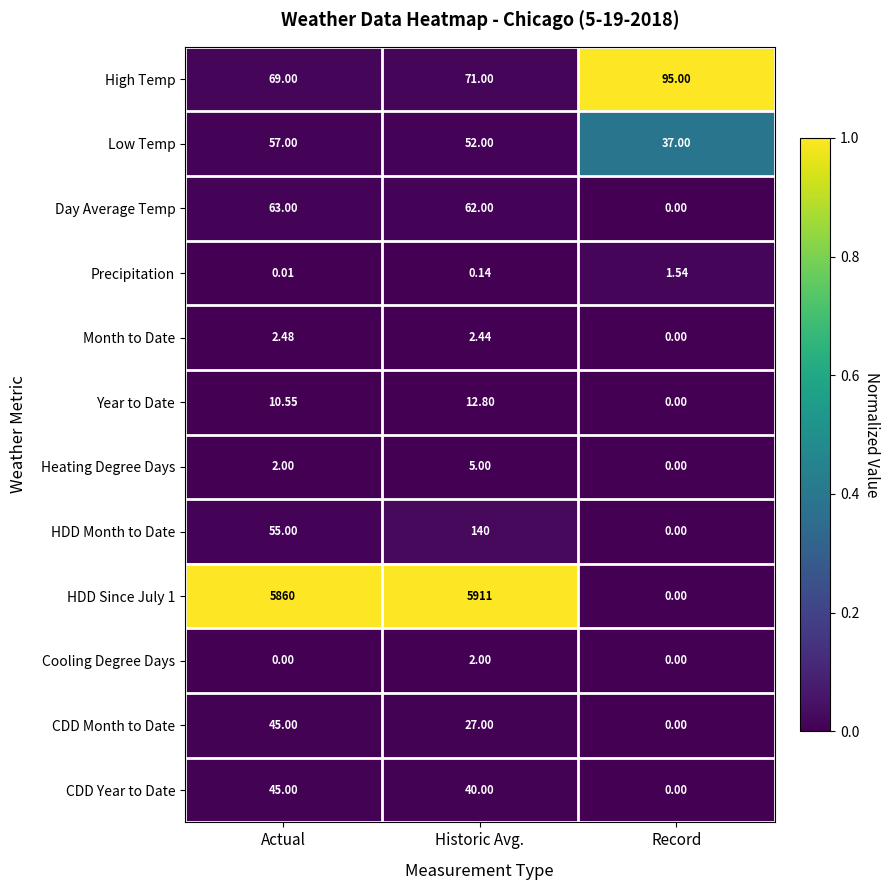

At which category is the sum across all series the highest?

Historic Avg.